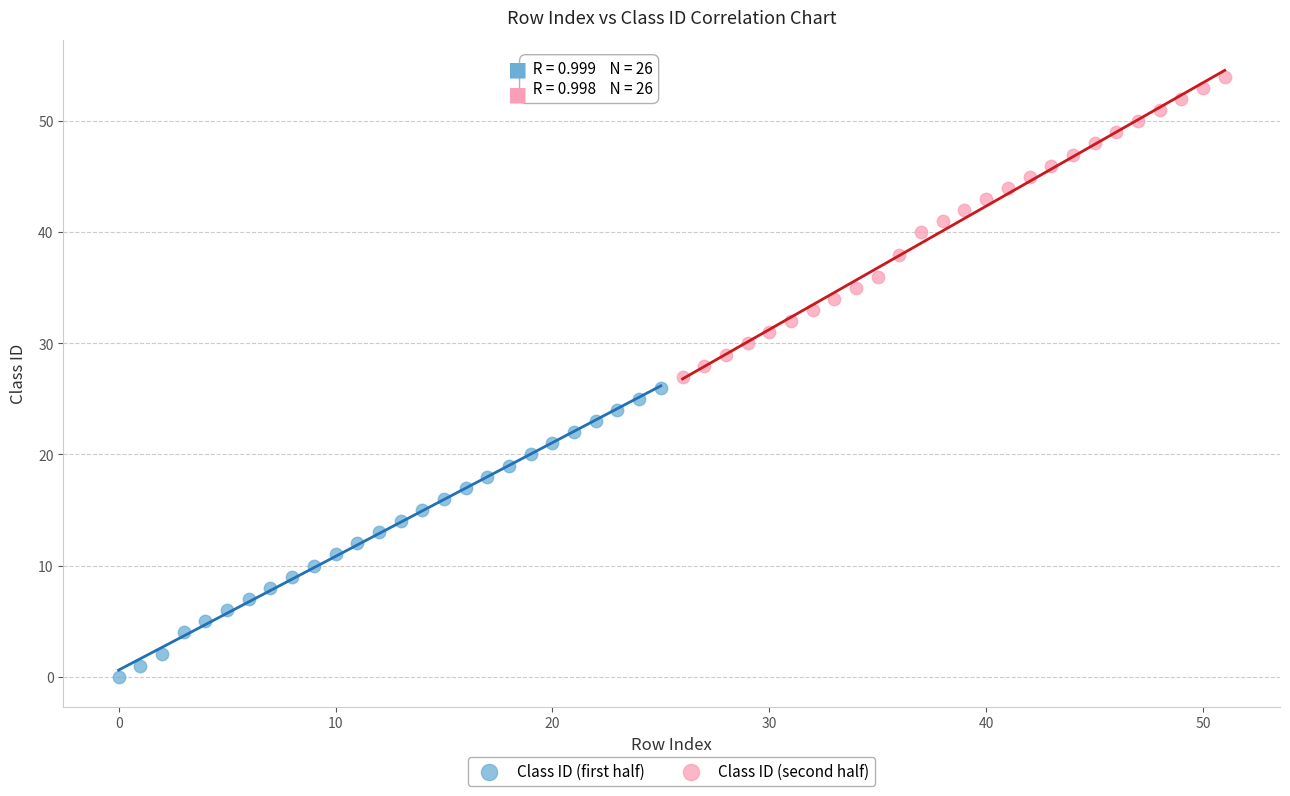

Which series contains the lowest Y value?

Class ID (first half)